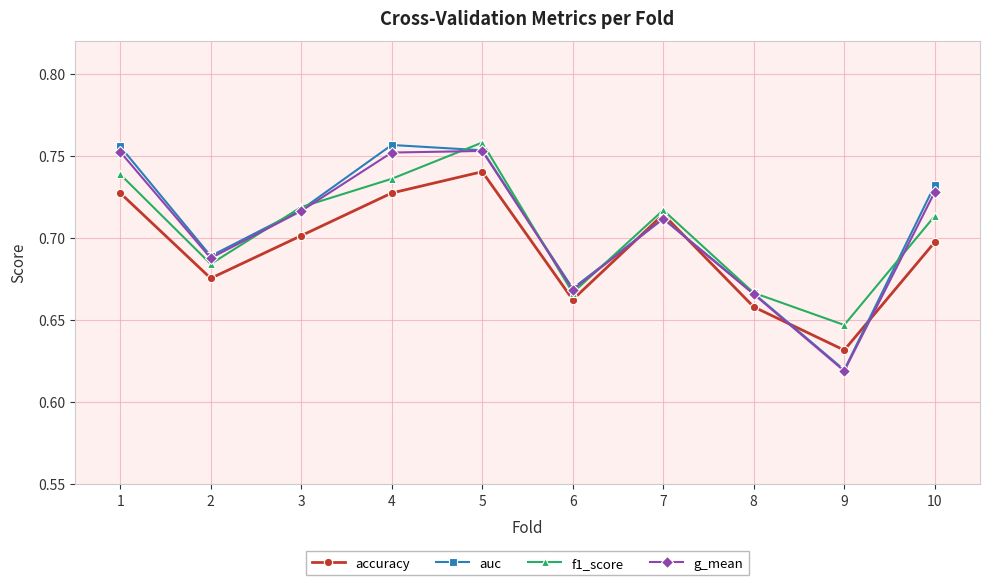

Count the f1_score values in the range 0 to 1.

10